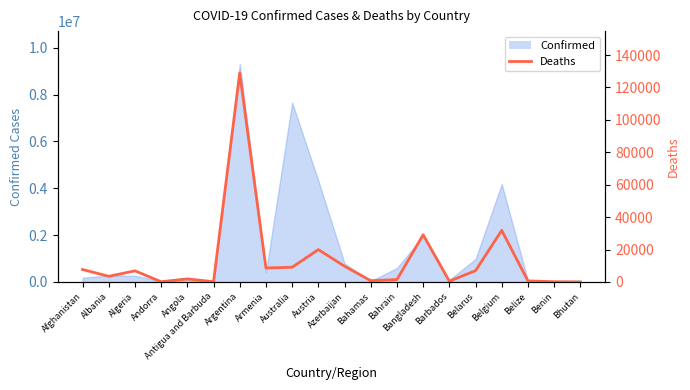

Between Andorra and Austria, which is larger?

Austria